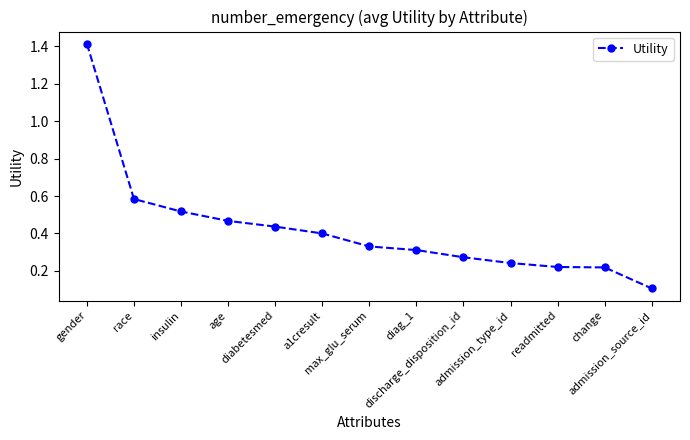

What is the difference between the maximum and minimum values?

1.3